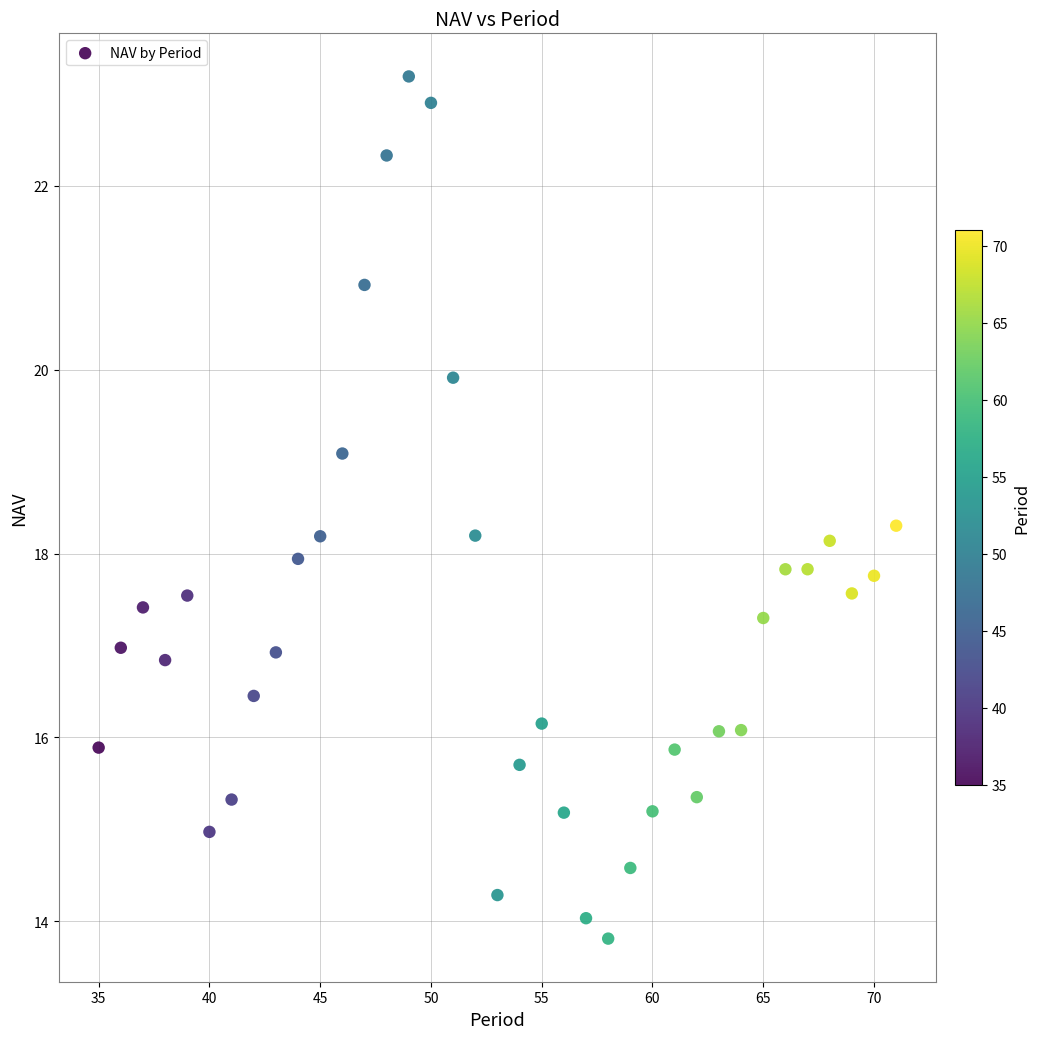

What is the range of X values (max minus min)?

36.0